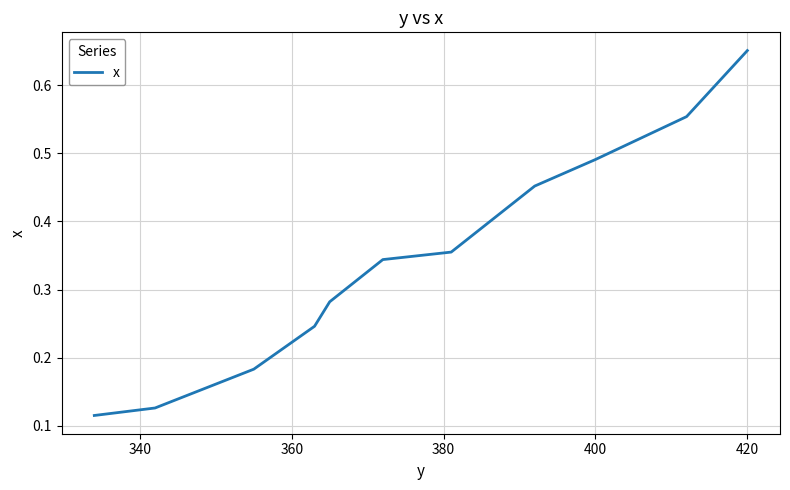

Which category has the highest value across all series?

420